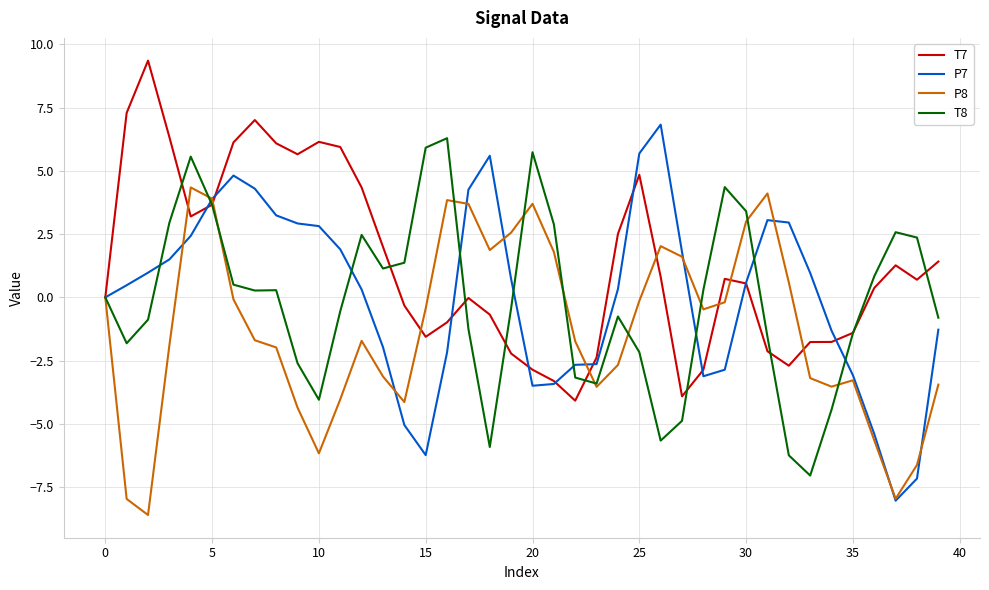

What is the difference between the maximum and minimum values in the P8 series?

13.0